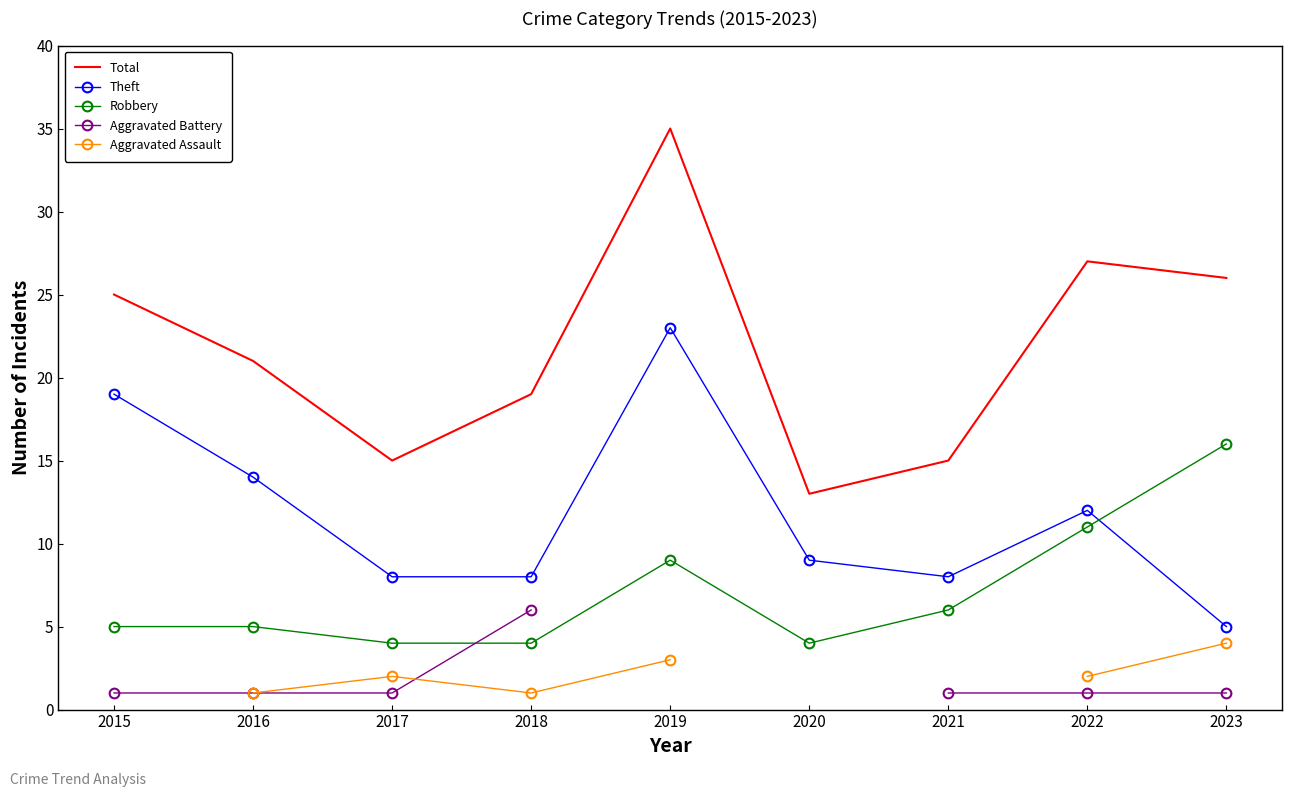

How many lines are shown in the chart?

5